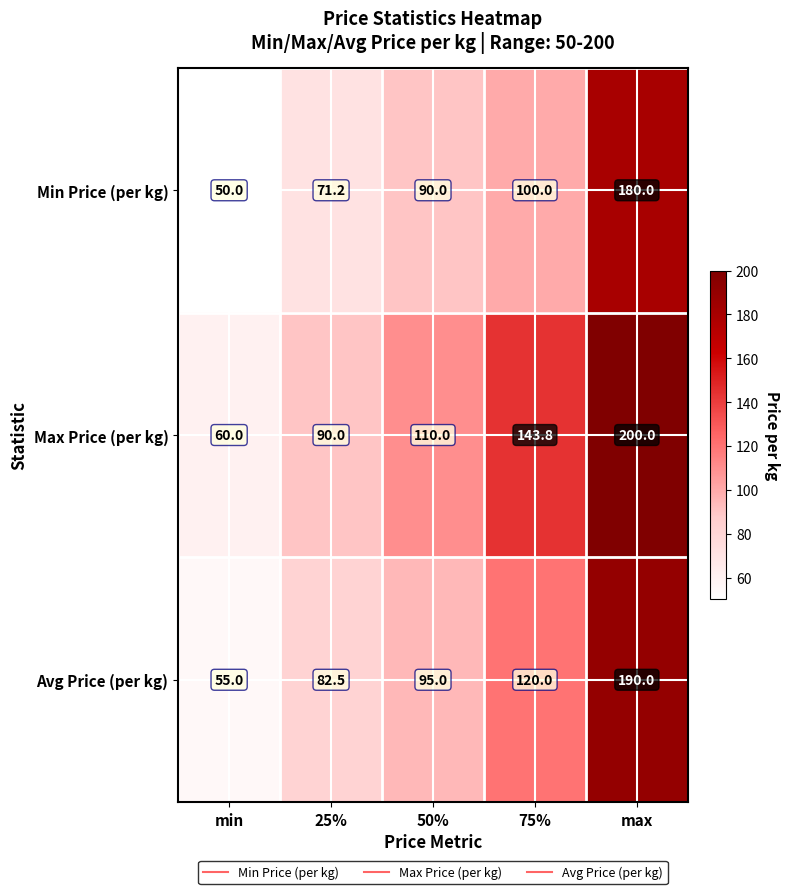

What is the spread (max minus min) of values at max?

20.0